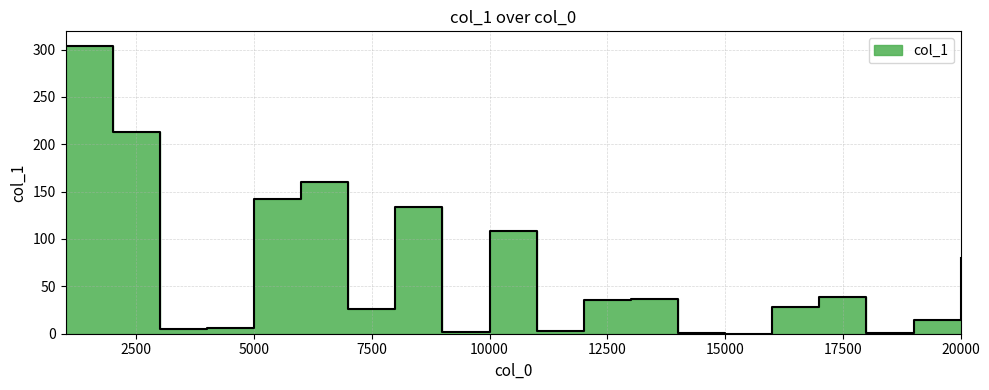

Rank the categories by value from lowest to highest.

15000, 18000, 14000, 9000, 11000, 3000, 4000, 19000, 7000, 16000, 12000, 13000, 17000, 20000, 10000, 8000, 5000, 6000, 2000, 1000